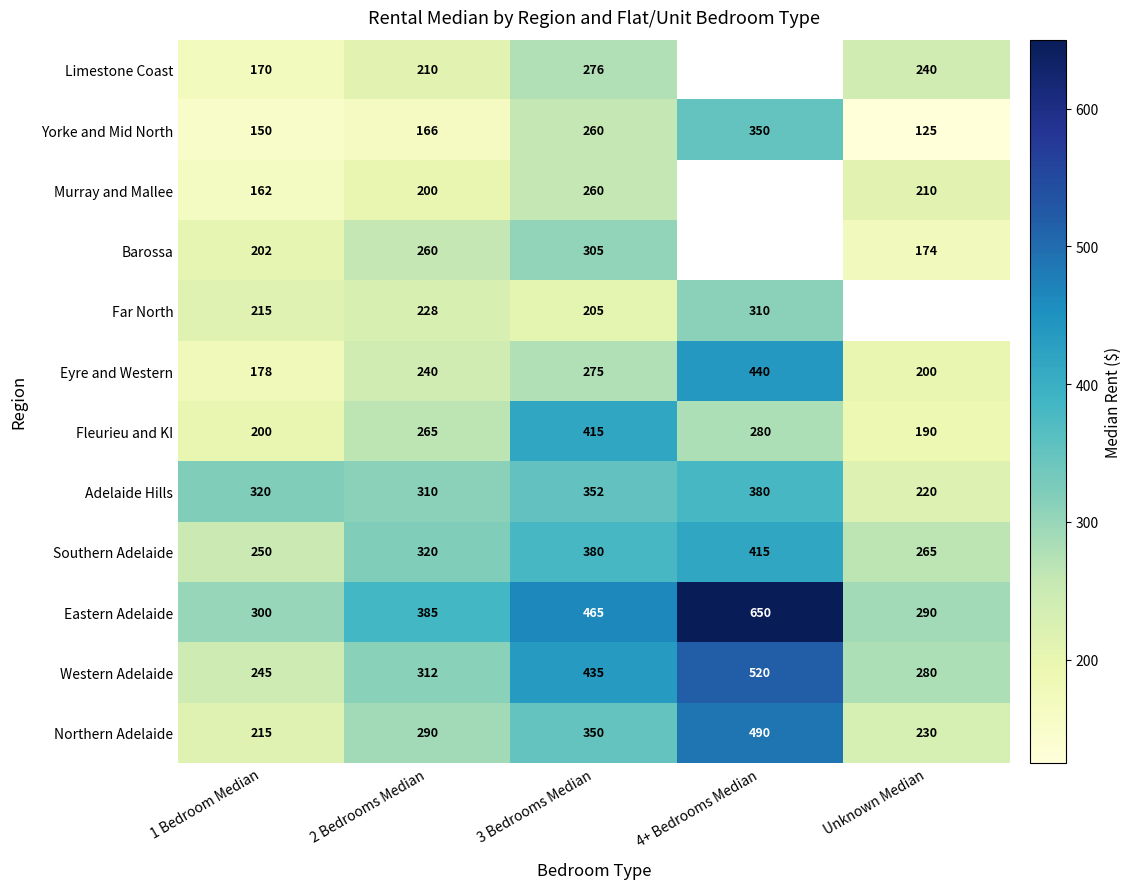

What is the difference between the maximum and second lowest values in the Eyre and Western series?

240